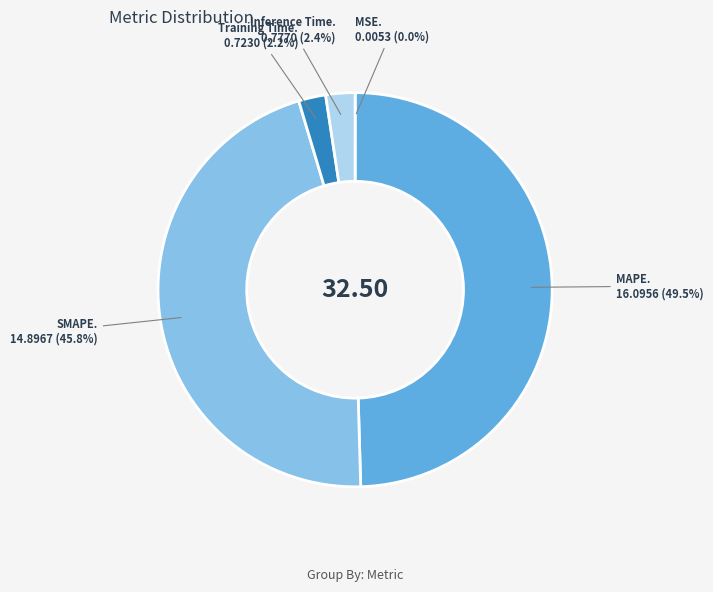

Does any single category account for the majority?

No